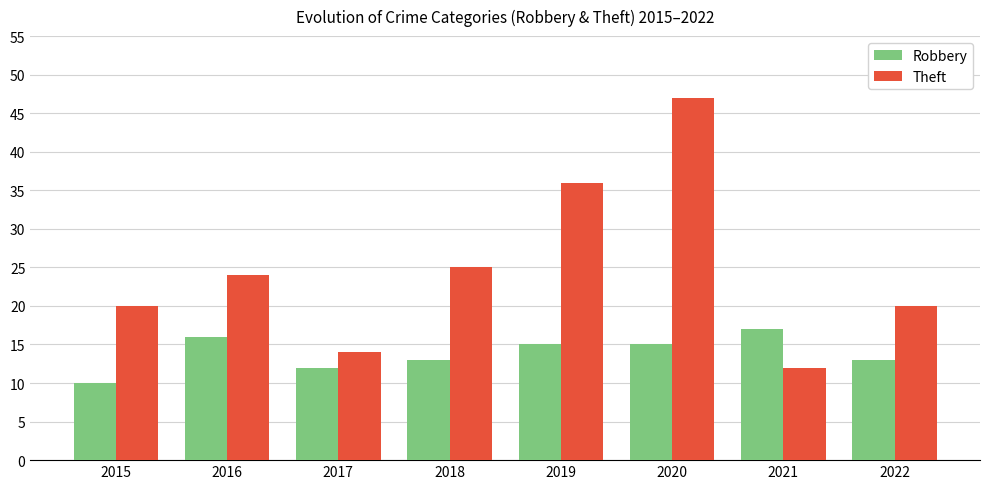

Does the chart contain any negative values?

No